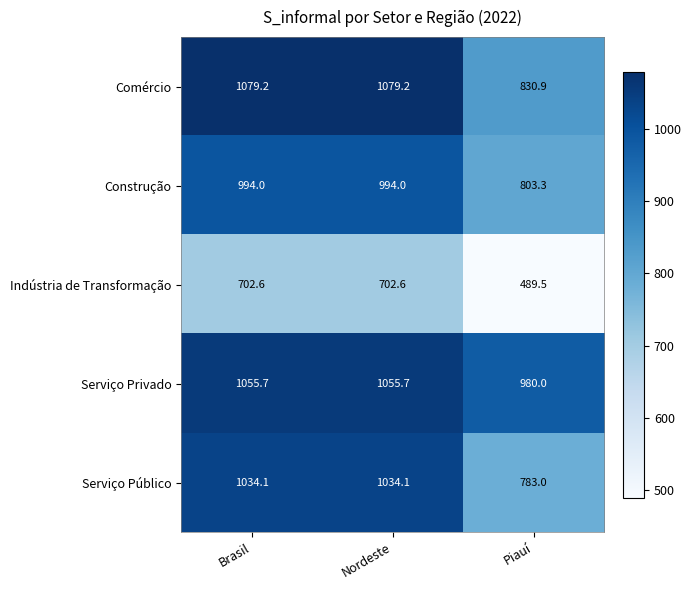

Where does the Comércio series first go above 1079?

Brasil